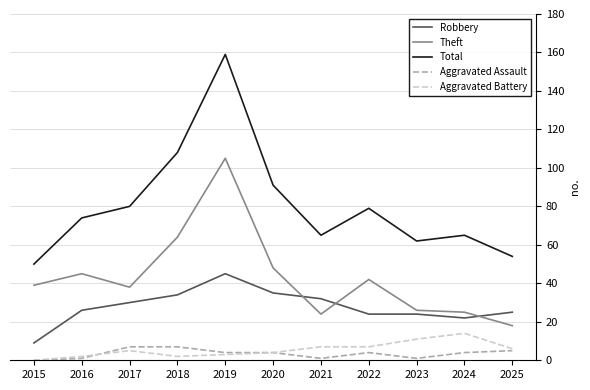

What is the average value of the Total series?

81